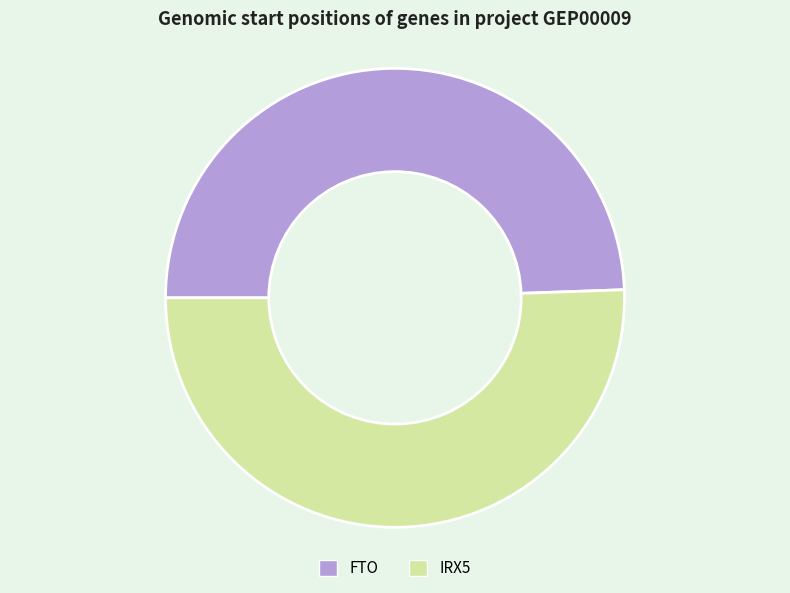

Between IRX5 and FTO, which is larger?

IRX5